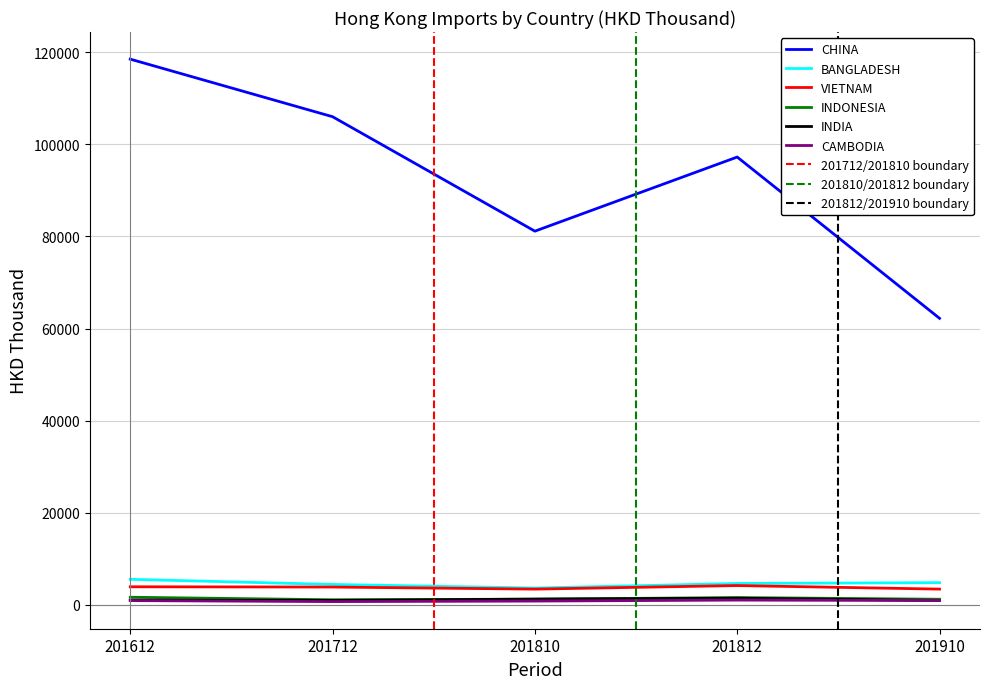

Which series has the widest spread of values?

CHINA